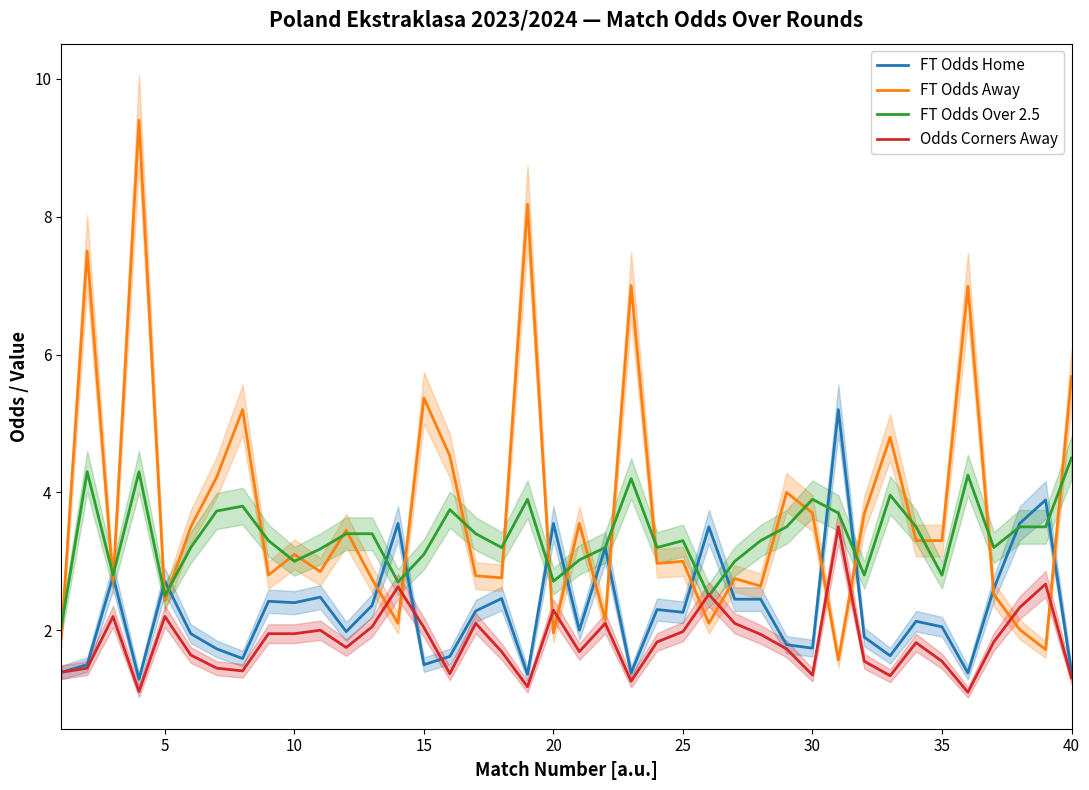

What is the minimum value for FT Odds Away?

1.6